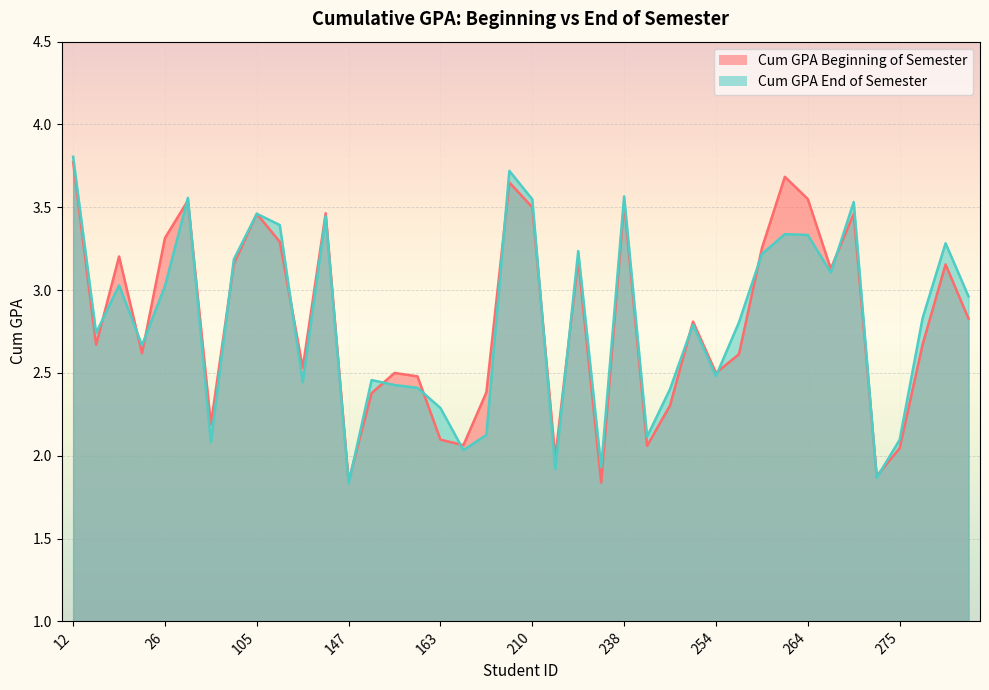

Which series has the largest total across all categories?

Cum GPA Beginning of Semester